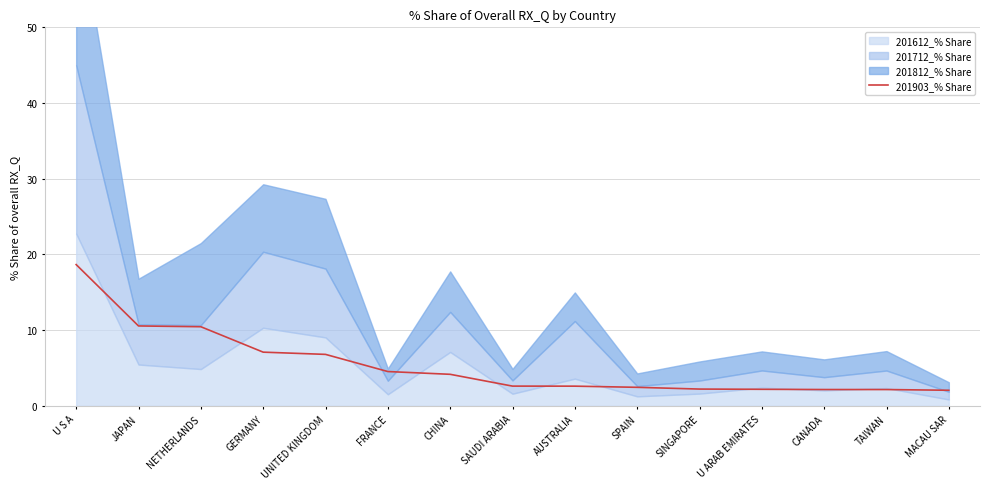

What position from the right is JAPAN?

14